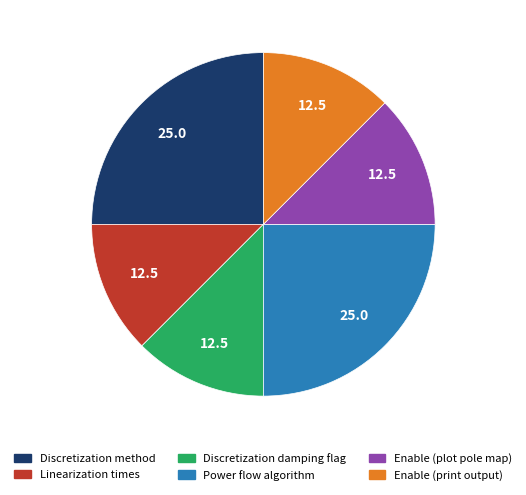

How many segments does this pie chart have?

6